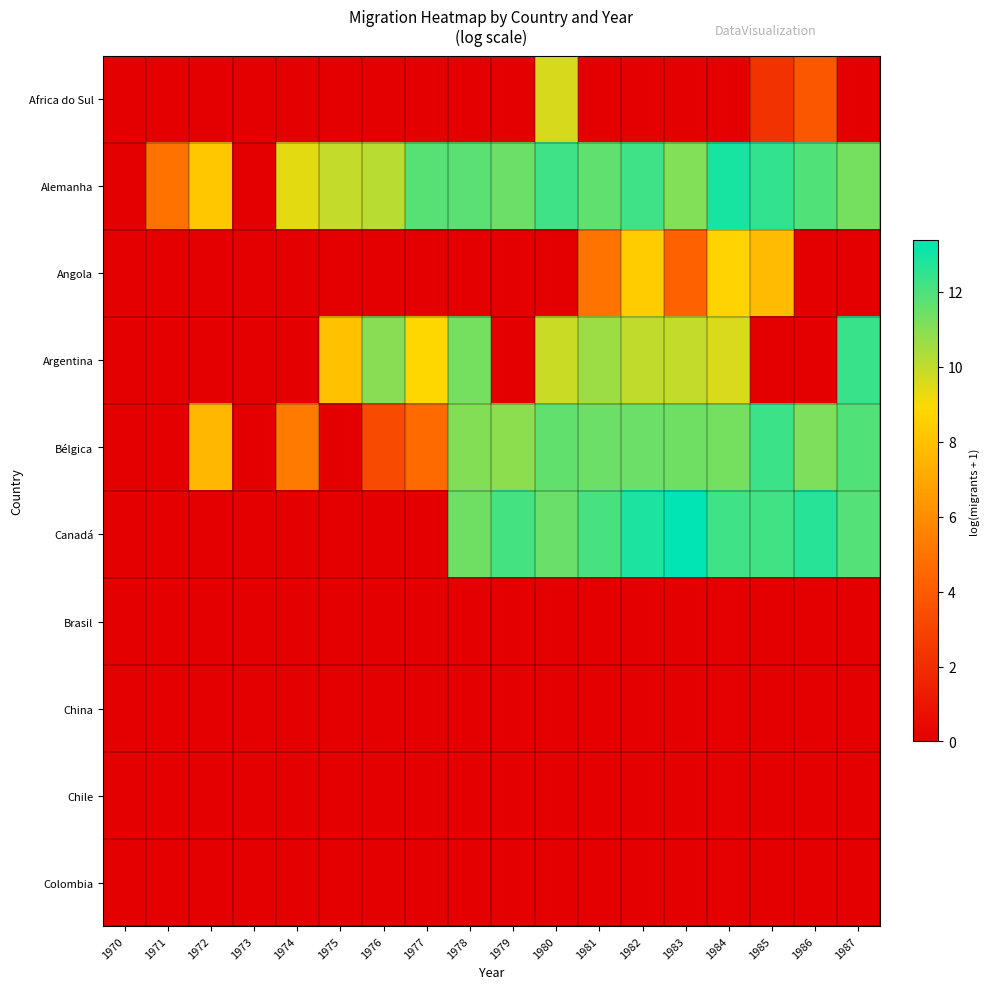

At 1976, list the series in order from smallest to largest.

Africa do Sul, Angola, Canadá, Brasil, China, Chile, Colombia, Bélgica, Alemanha, Argentina